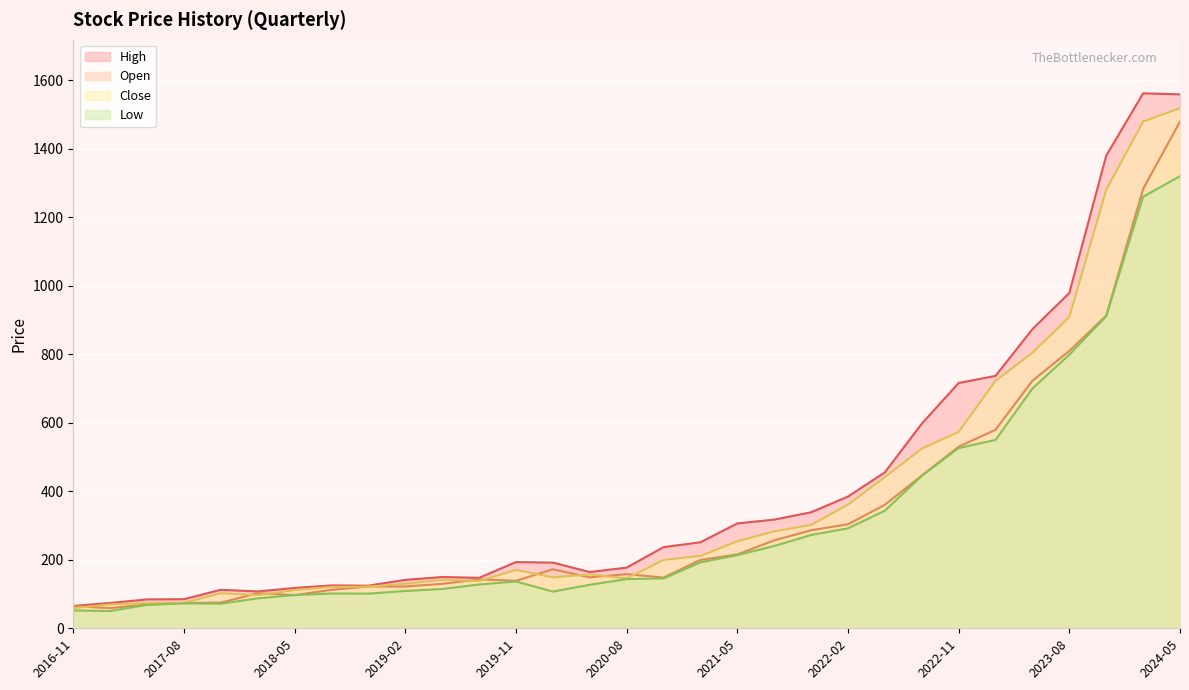

Count the number of data series in this chart.

4